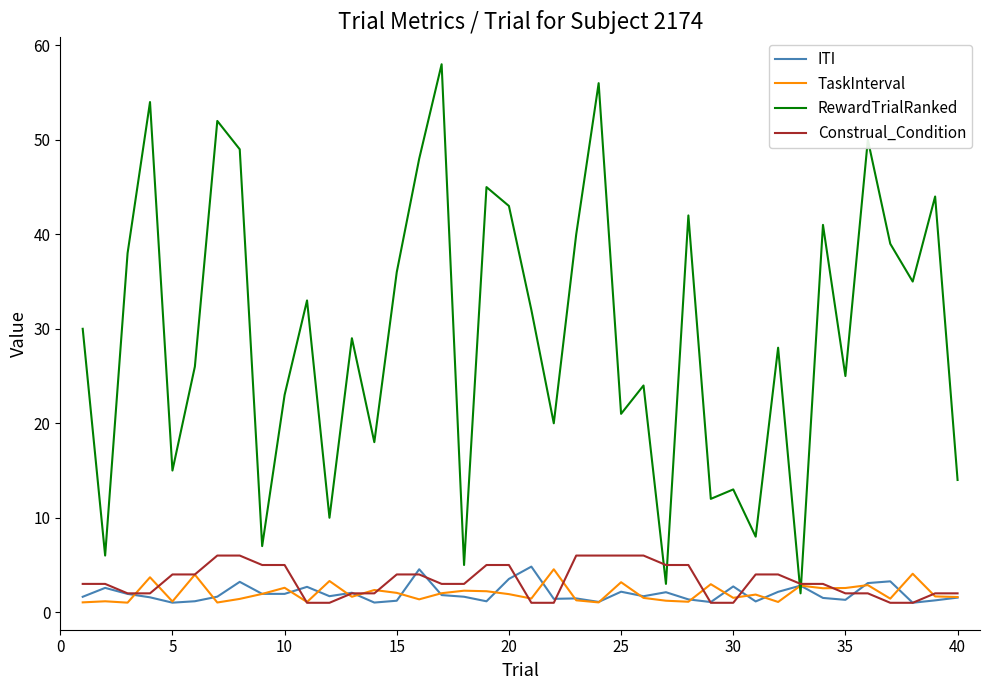

Which series has the largest range (max minus min)?

RewardTrialRanked